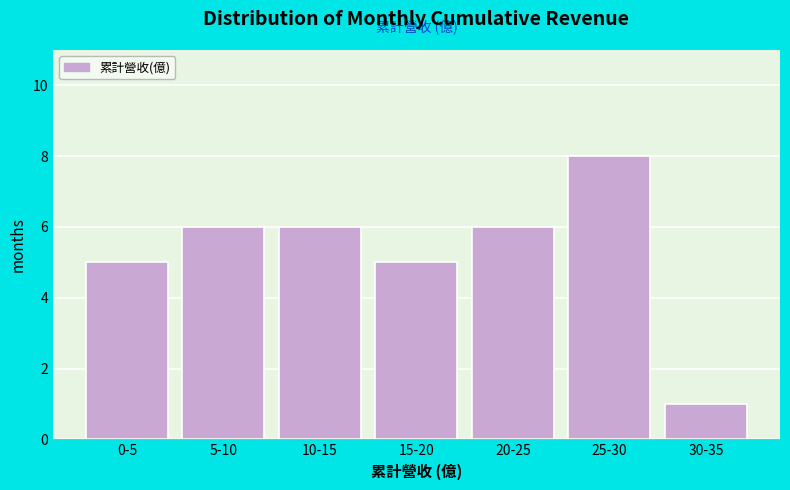

Reading right to left, list all the values displayed in this chart.

1	8	6	5	6	6	5